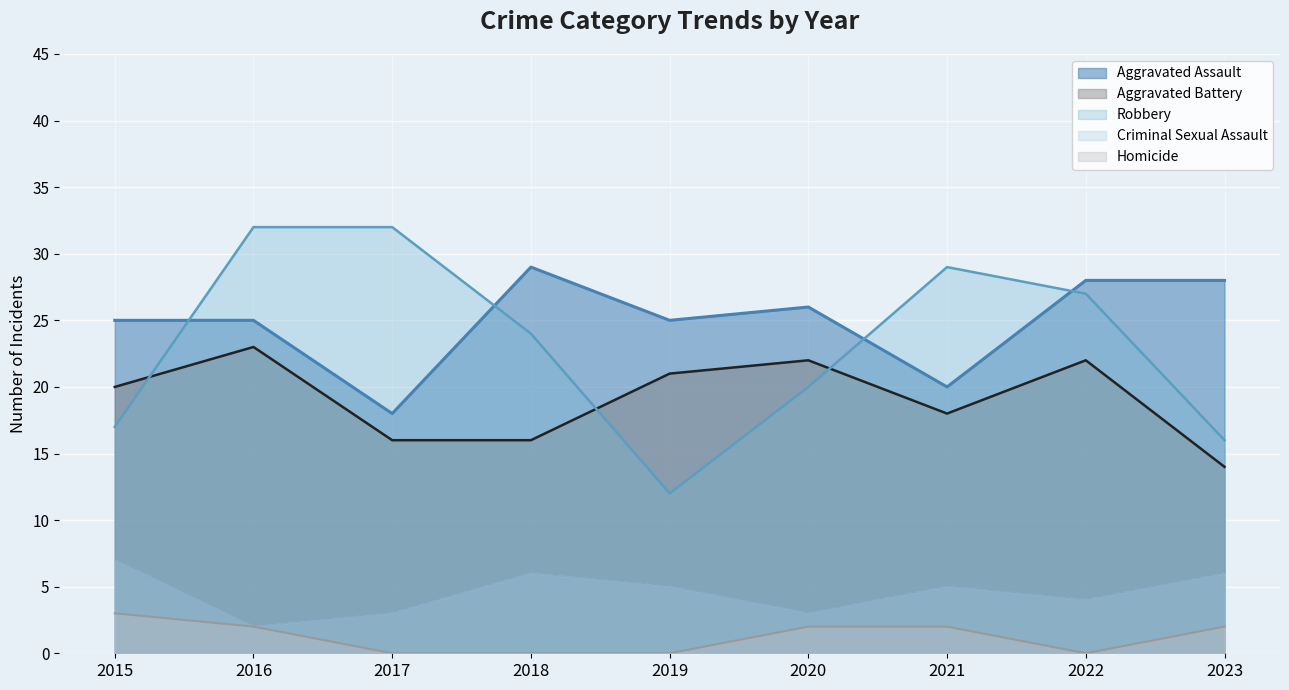

What is the value of the Criminal Sexual Assault point at the 5th from the left?

5